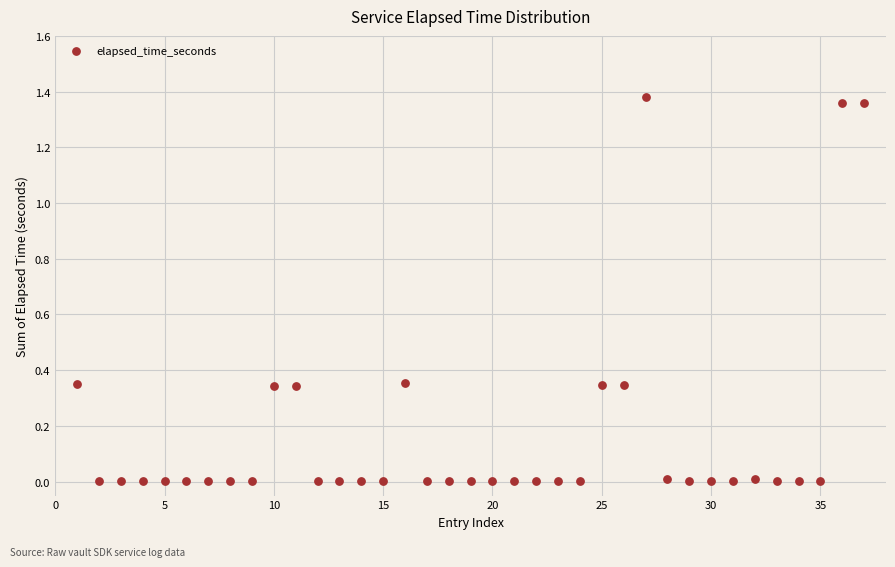

What is the range of X values (max minus min)?

36.0